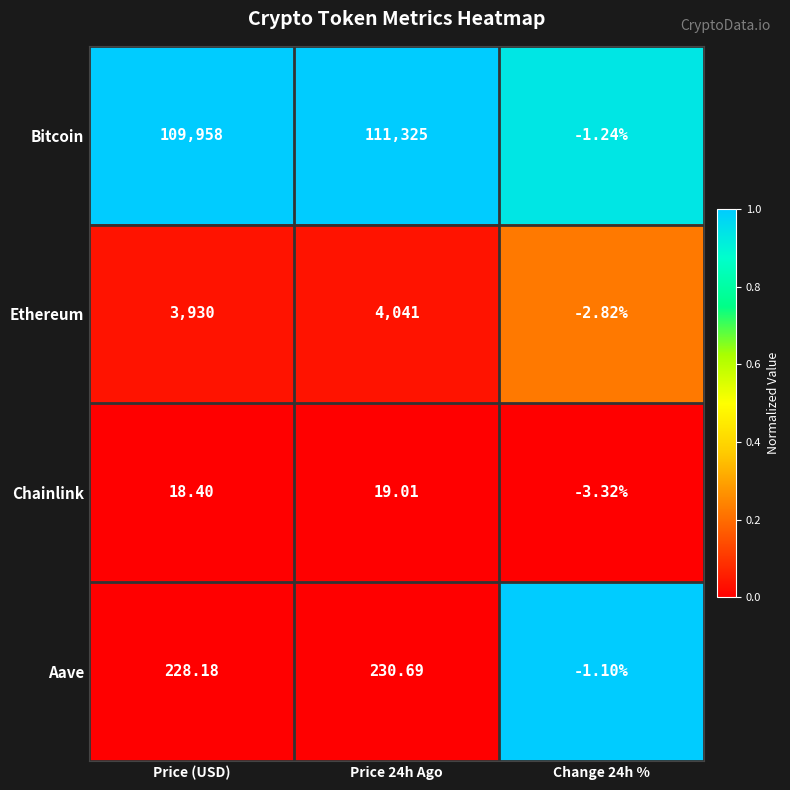

Where is Aave nearest to the value 114?

Price (USD)